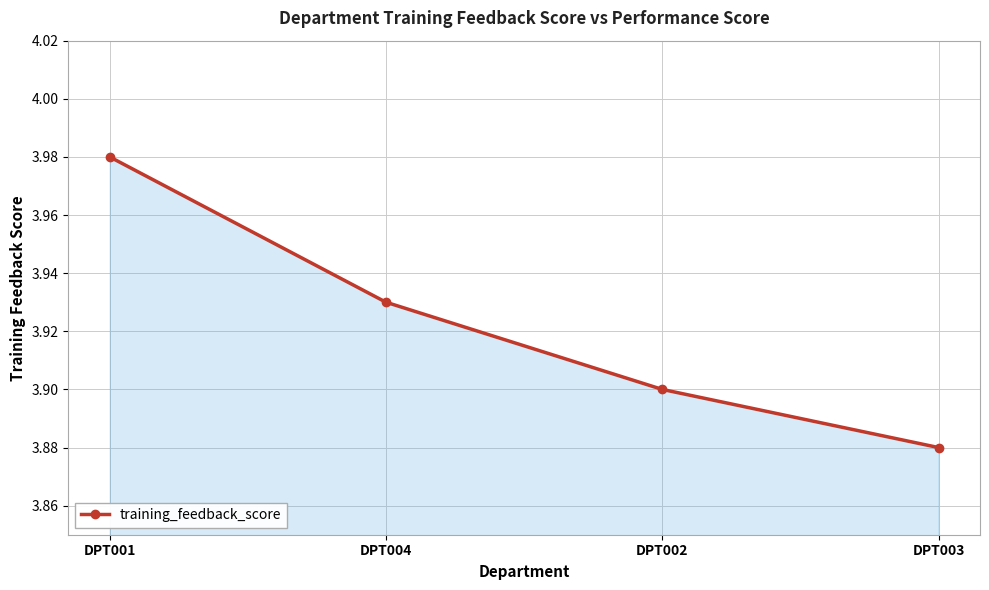

What is the label of the 1st point from the left?

DPT001